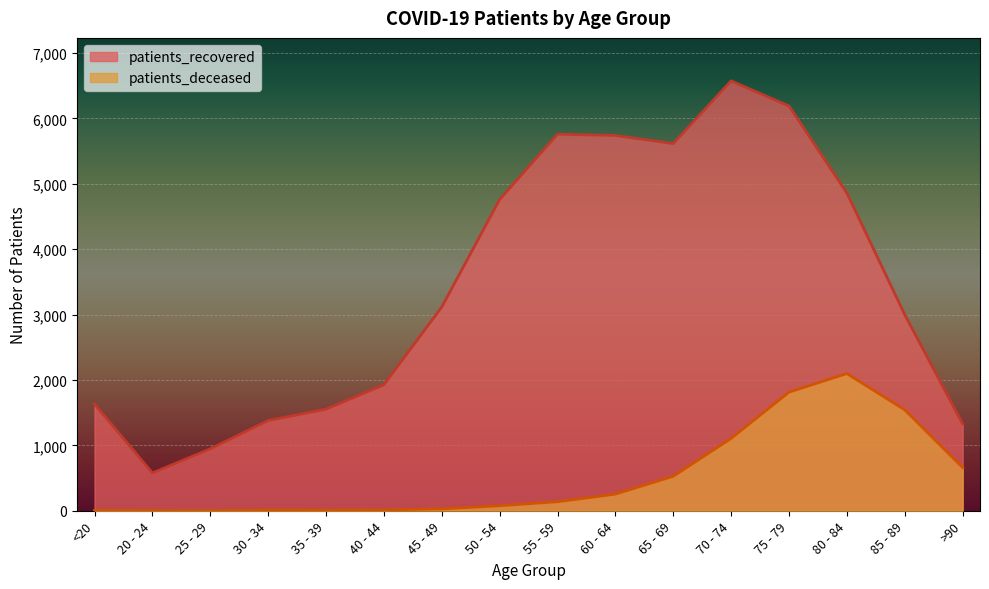

What is the greatest value displayed?

6574